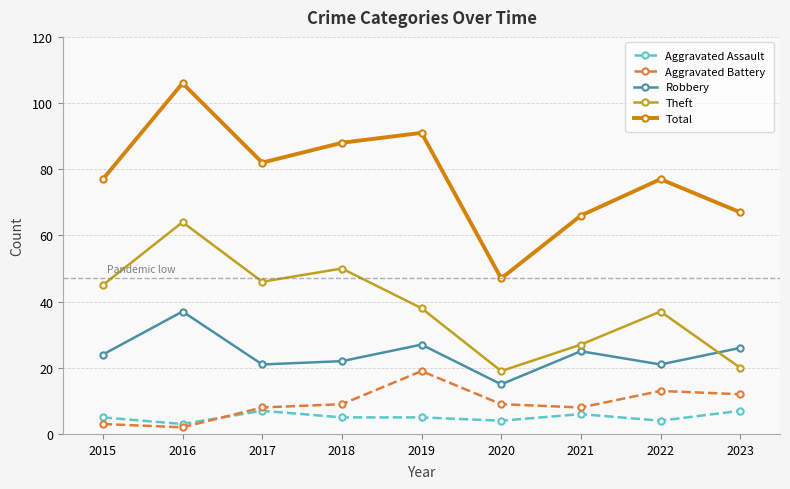

What is the difference between the highest and lowest values at 2021?

60